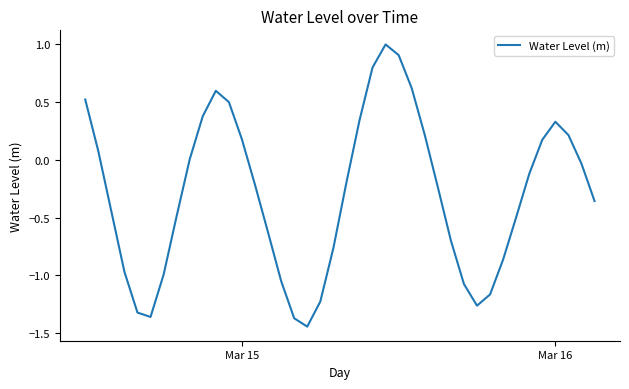

What is the difference between the maximum and minimum values?

2.4